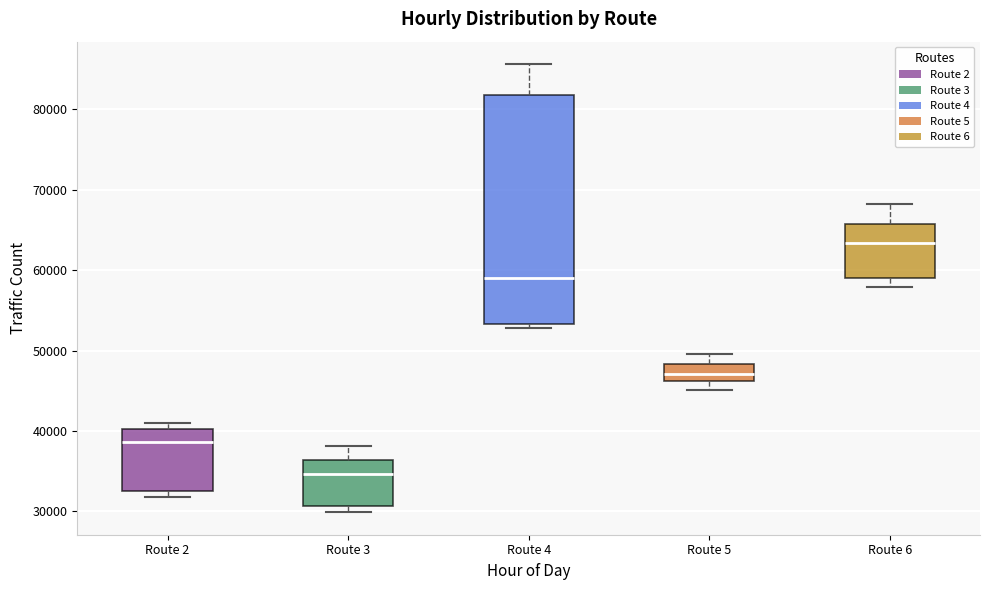

Reading left to right, transcribe this box plot: for each box, give where its median line is, the range the box spans, and where its two whiskers end, as read against the y-axis. The values are not printed on the chart, so give them approximately, as read against the axis.

Route 2: median 39000, box 33000 to 40000, whiskers 32000 to 41000
Route 3: median 35000, box 31000 to 36000, whiskers 30000 to 38000
Route 4: median 59000, box 53000 to 82000, whiskers 53000 (just below the box's lower edge) to 86000
Route 5: median 47000, box 46000 to 48000, whiskers 45000 to 50000
Route 6: median 63000, box 59000 to 66000, whiskers 58000 to 68000